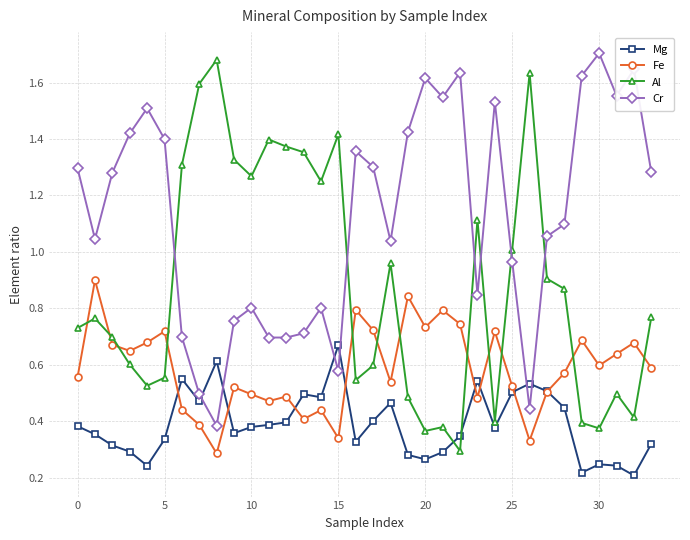

In Al, how many points are lower than both neighbors (excluding endpoints)?

9